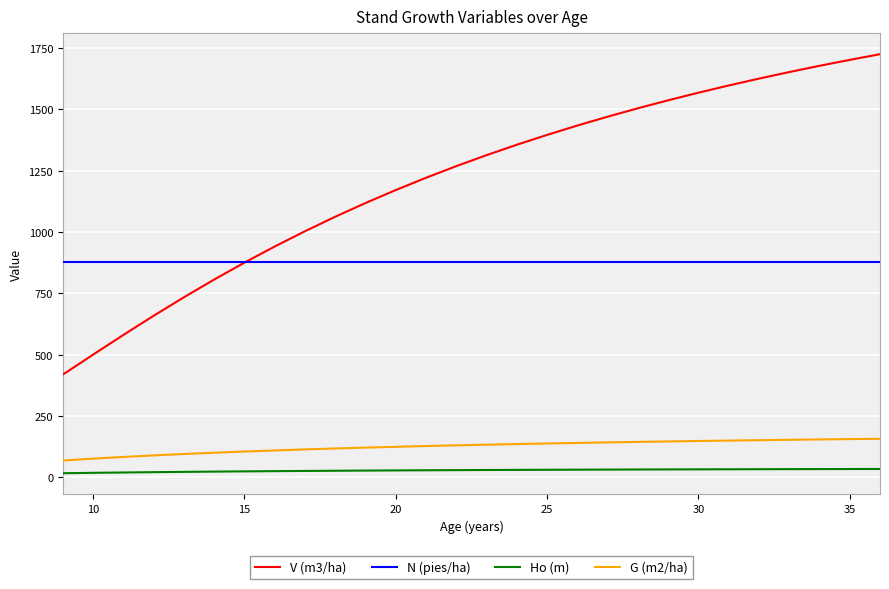

What is the difference between the second highest and second lowest values in the G (m2/ha) series?

79.7